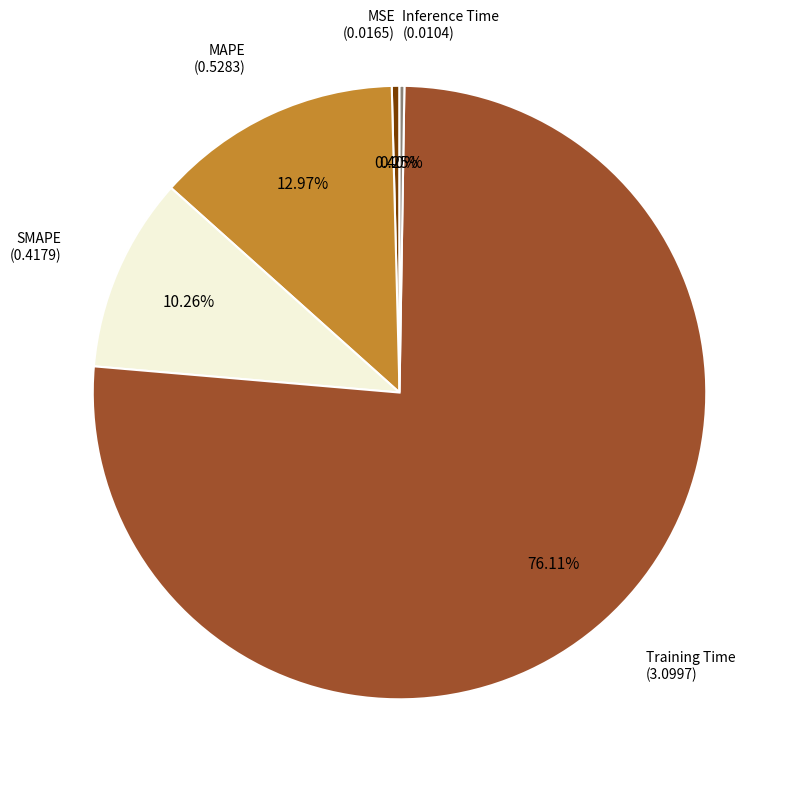

Is there any slice that represents more than half of the pie?

Yes